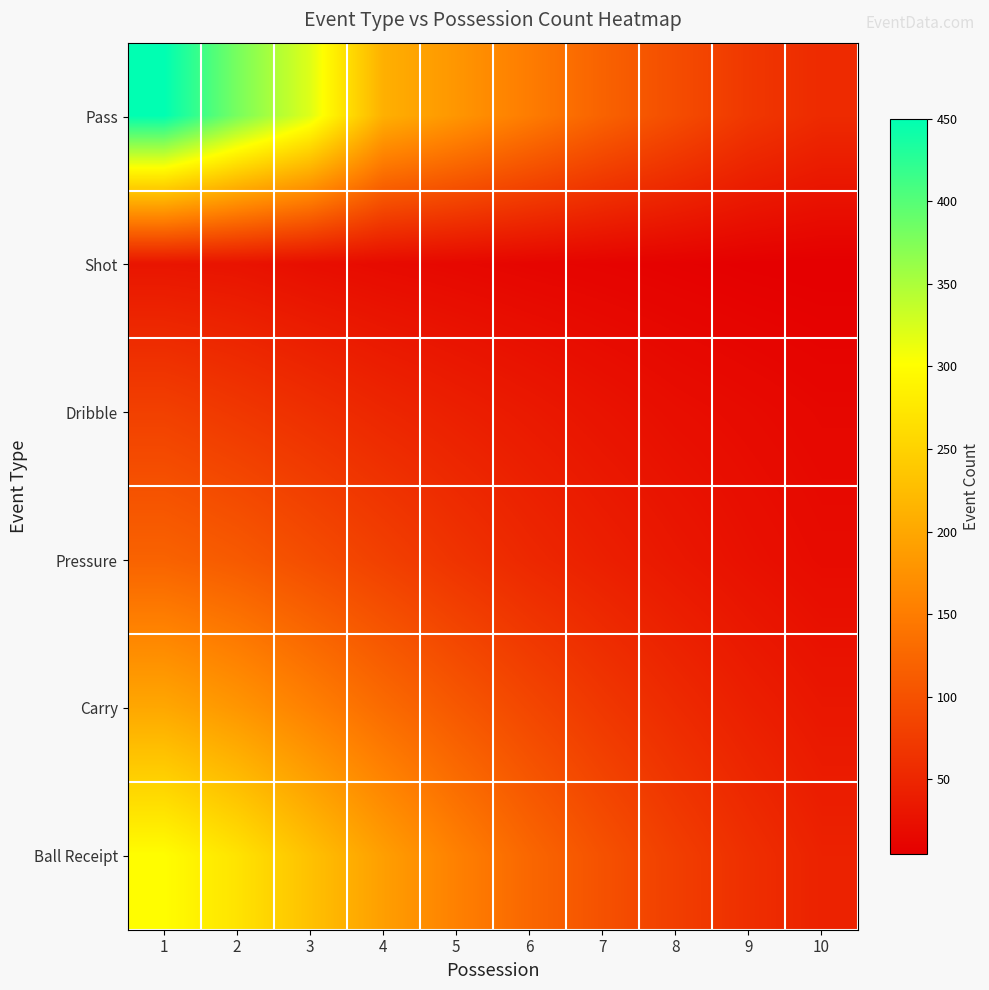

How many data points does each series have?

10